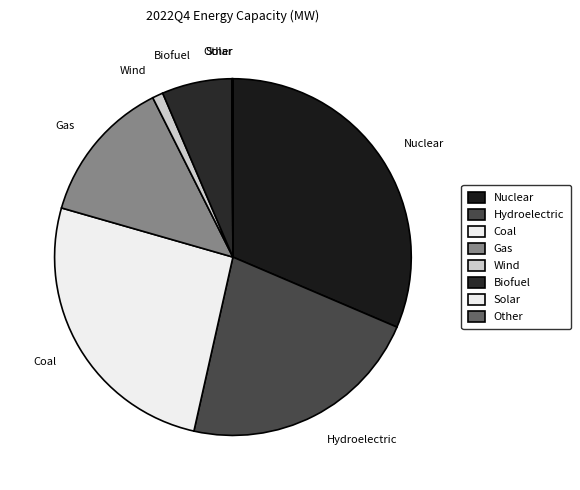

Is there a majority slice in this chart?

No